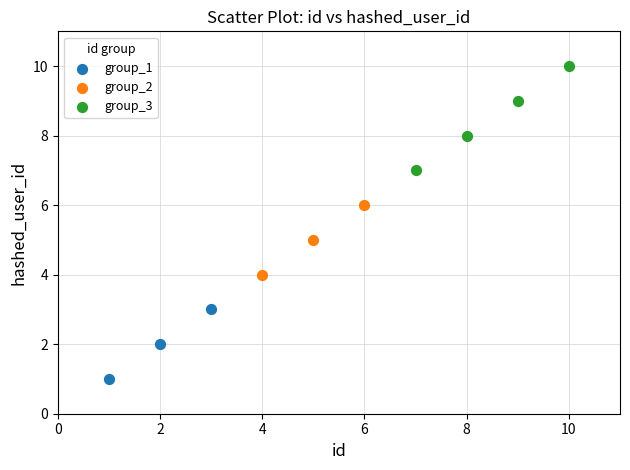

Which series has the widest spread of Y values?

group_3